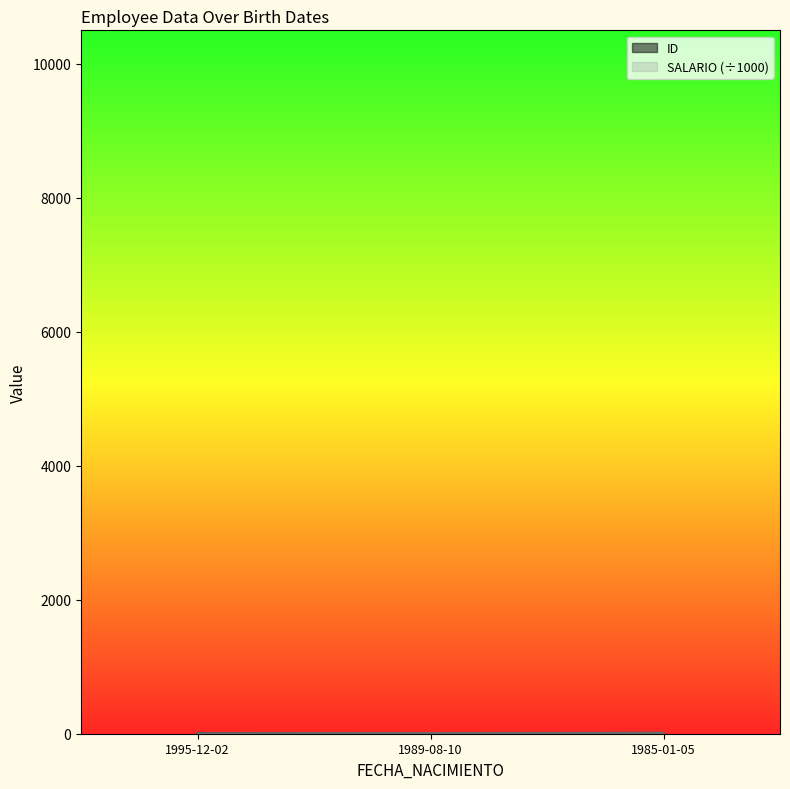

List the labels in order of ID value, largest first.

1985-01-05, 1989-08-10, 1995-12-02